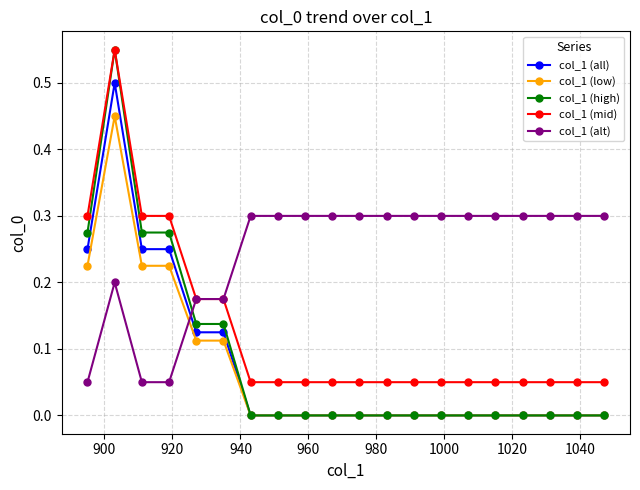

Which series has the largest total across all categories?

col_1 (alt)